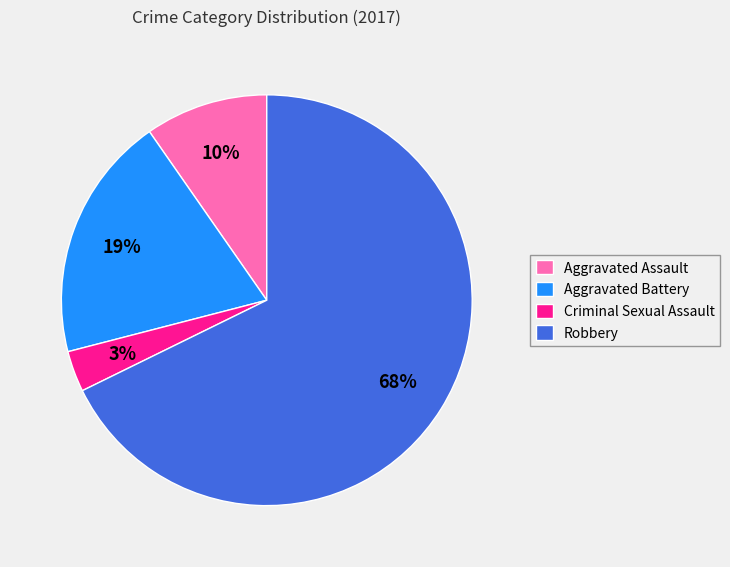

Combined, do Robbery and Aggravated Battery account for over 50%?

Yes